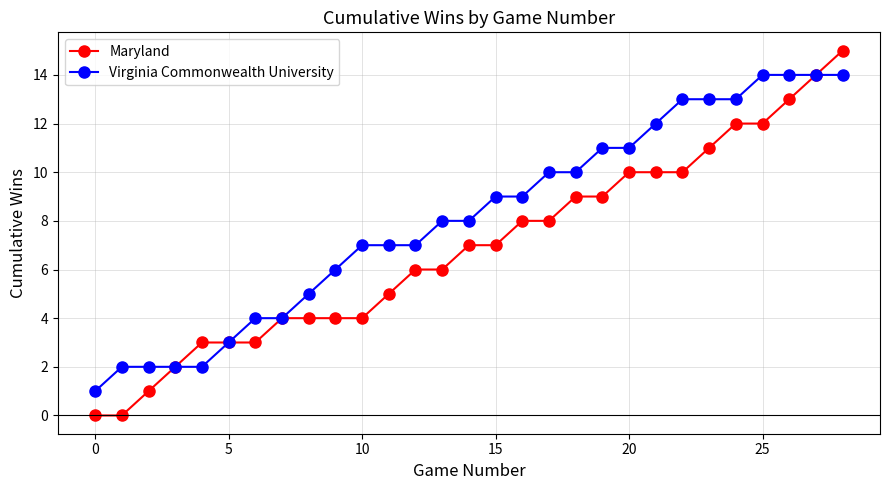

What is the value of the Maryland point at the 26th from the left?

12